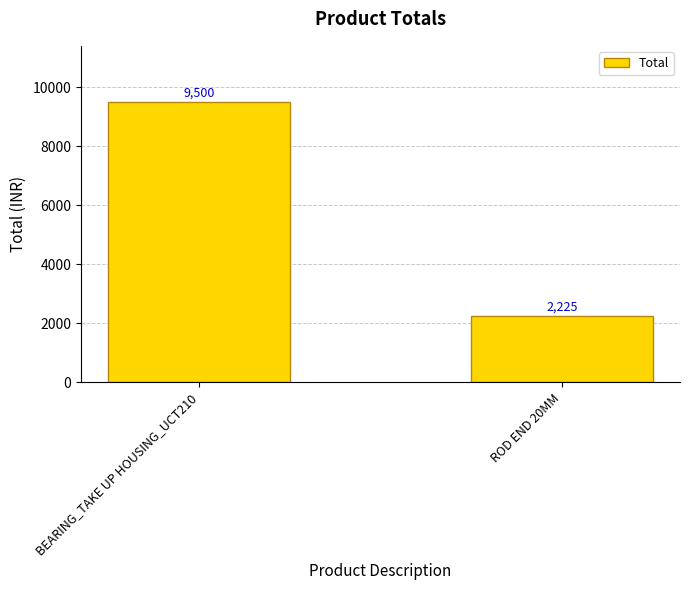

What is the smallest value displayed?

2225